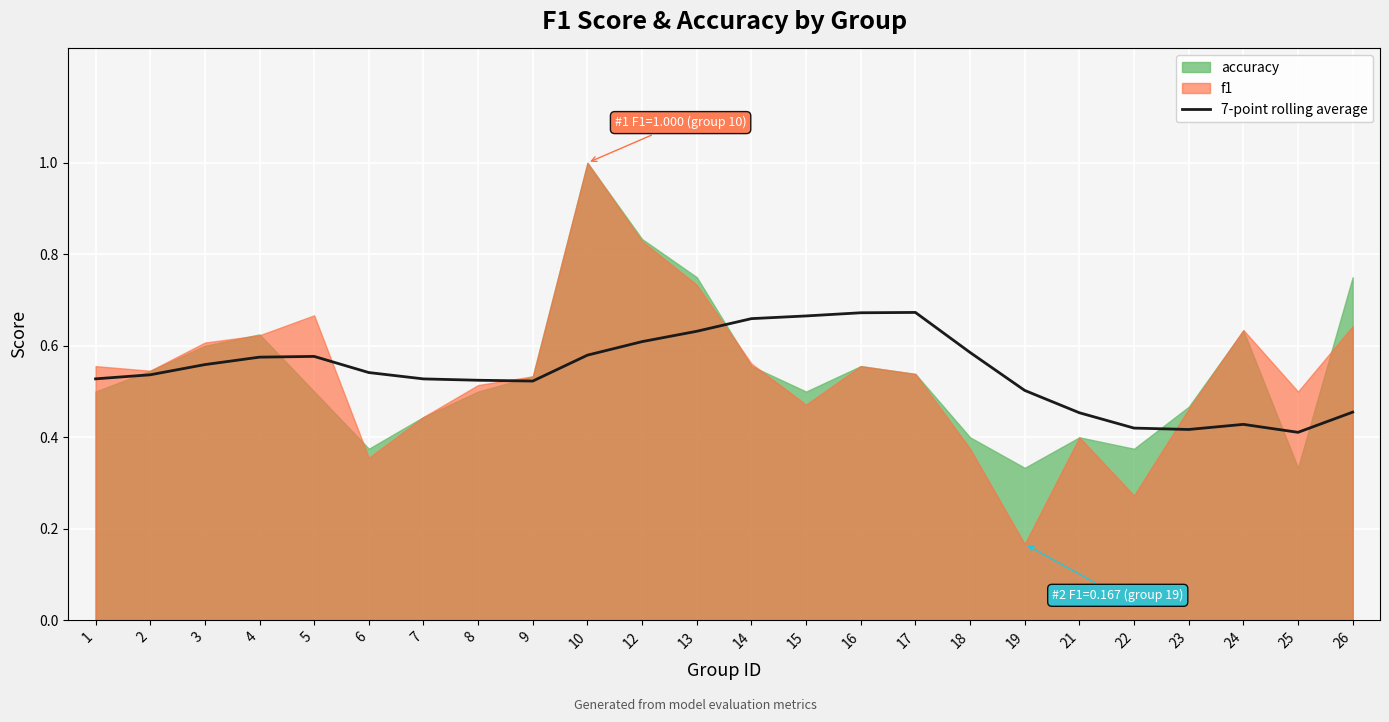

The chart shows a value of 0.9 at 13. True or false?

False